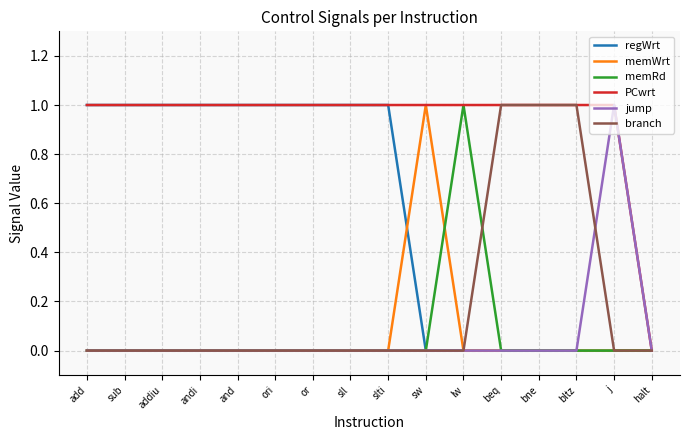

The PCwrt series shows 1 at bltz. True or false?

True